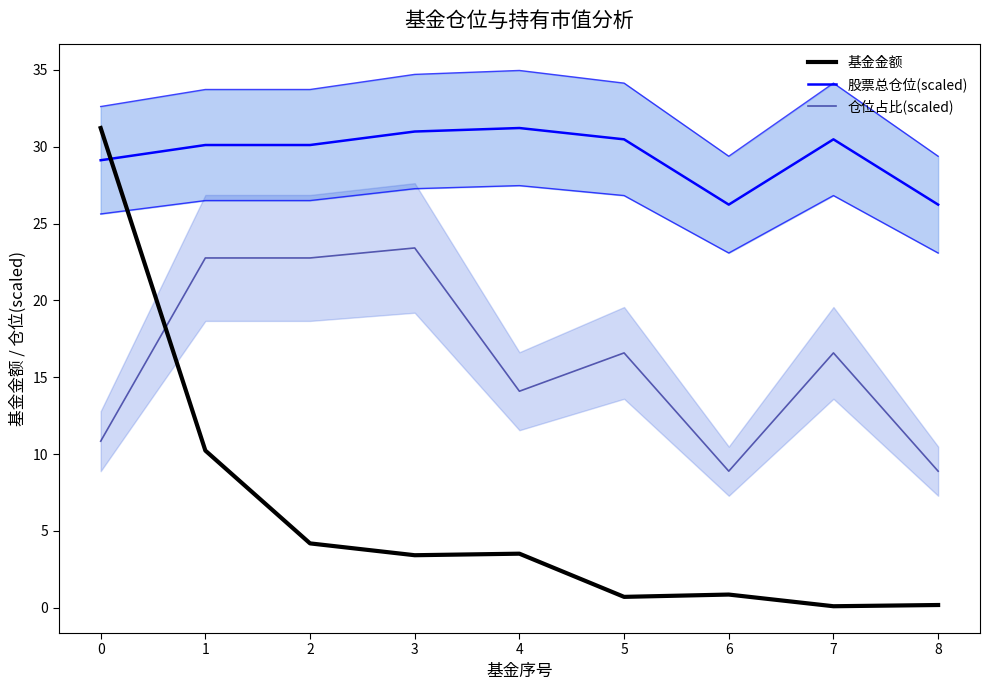

Rank the categories by 基金金额 value from lowest to highest.

7, 8, 5, 6, 3, 4, 2, 1, 0